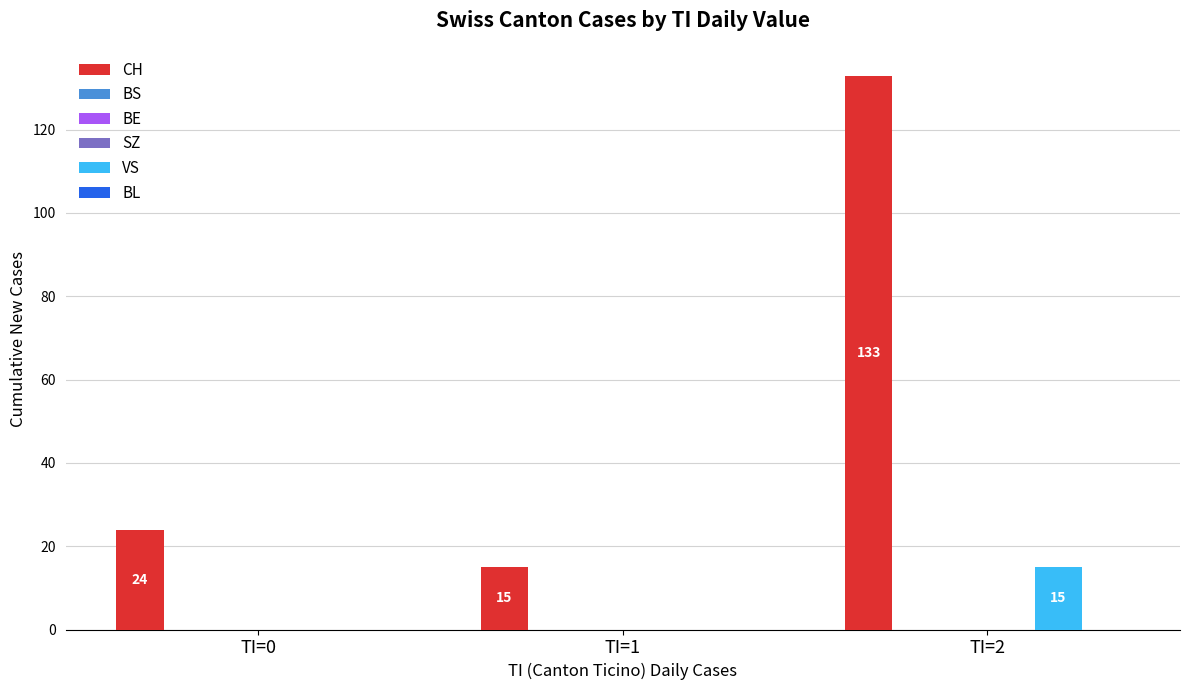

The CH series shows 133 at TI=2. True or false?

True